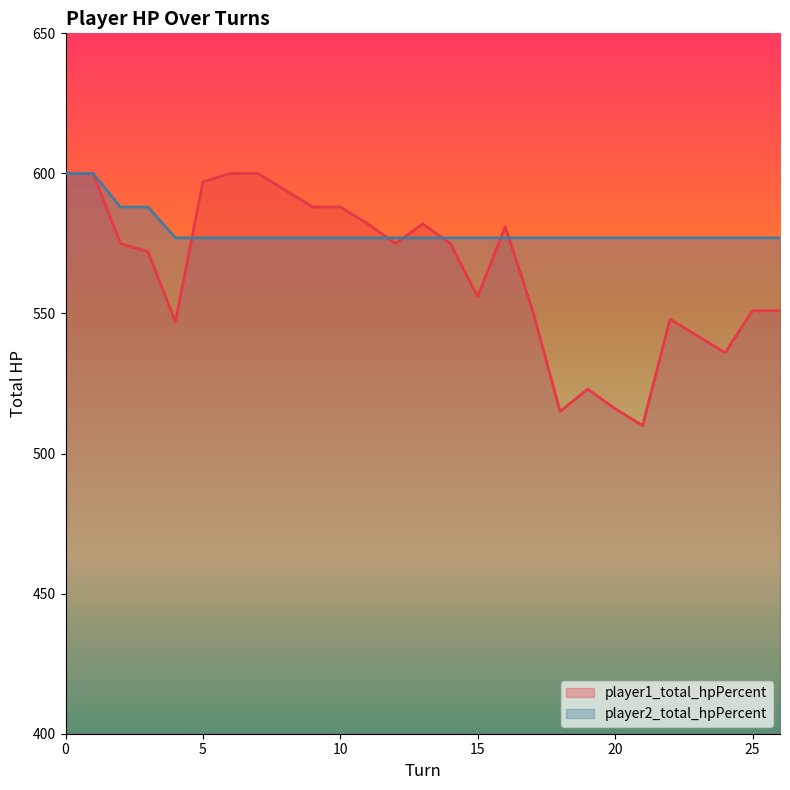

How many distinct data groups are displayed?

2